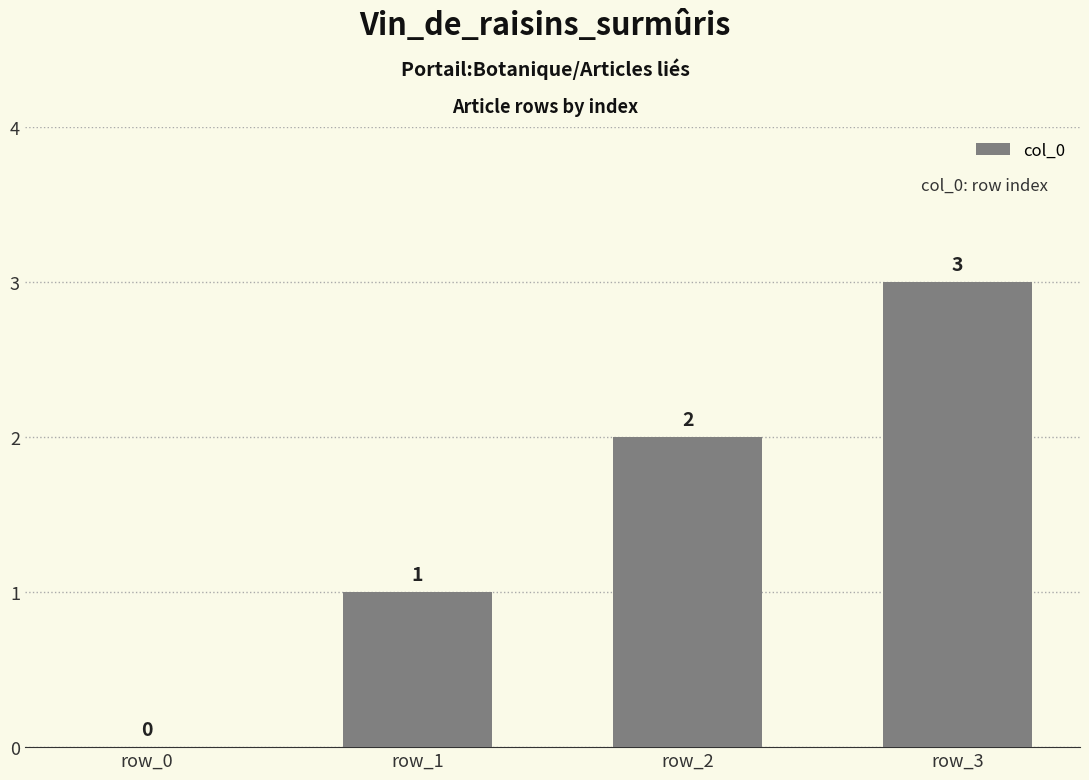

Where is the data nearest to the value 1?

row_1